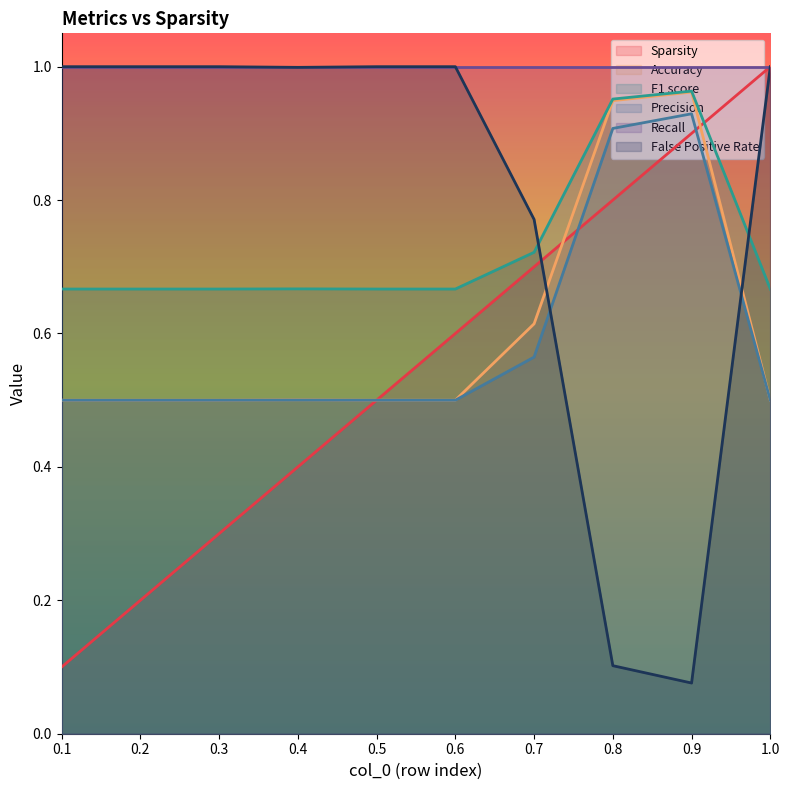

Between 0.2 and 0.8, which series saw the biggest shift?

False Positive Rate